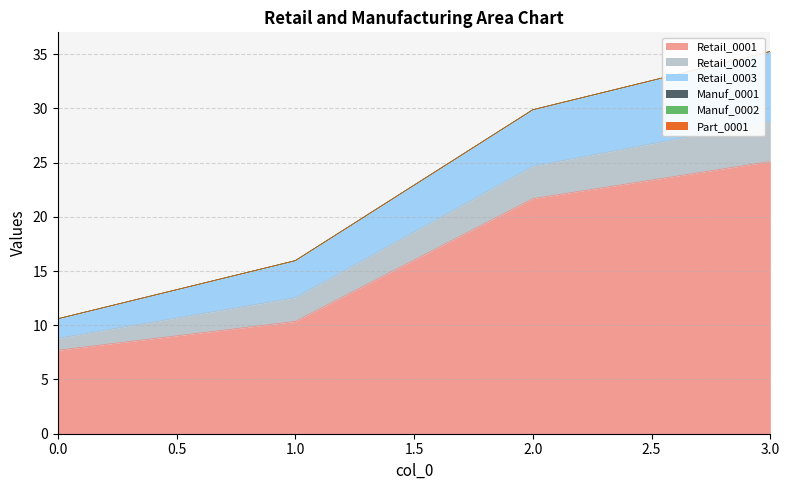

True or false: Manuf_0001 and Retail_0001 intersect in this chart.

False